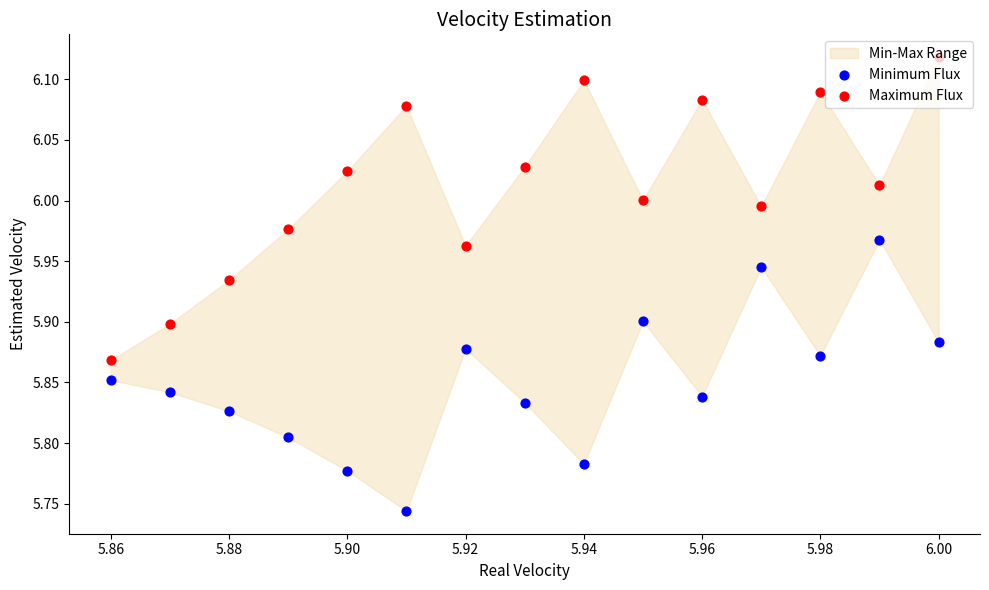

Which series has the widest spread of Y values?

Maximum Flux